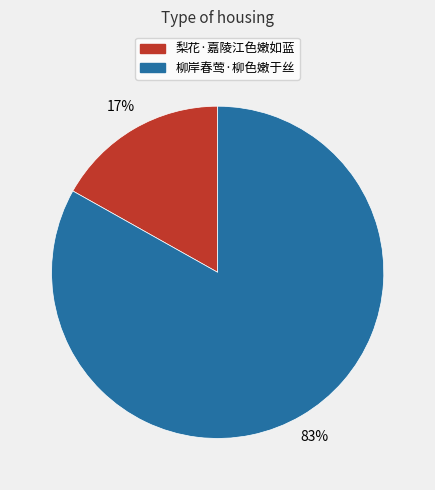

What is the largest slice in the pie chart?

柳岸春莺·柳色嫩于丝